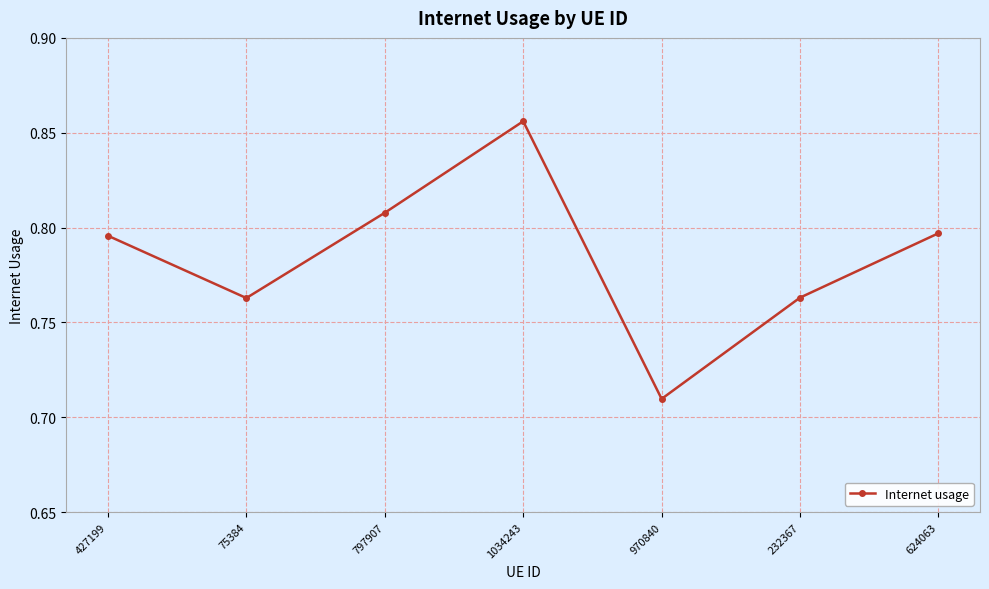

At which category does the data reach its first local valley?

75384